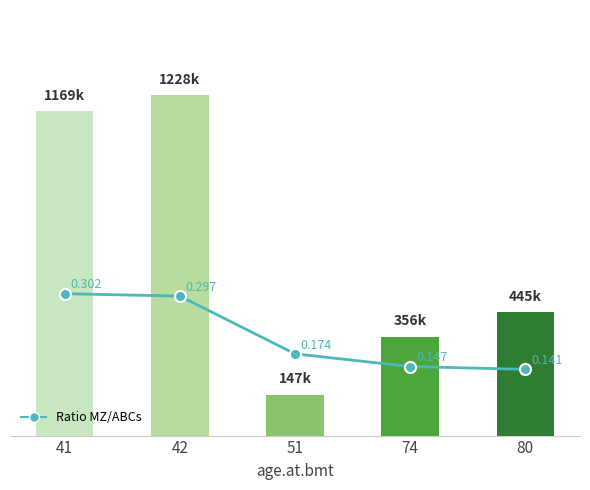

Which category has the highest value in the MZ series?

42